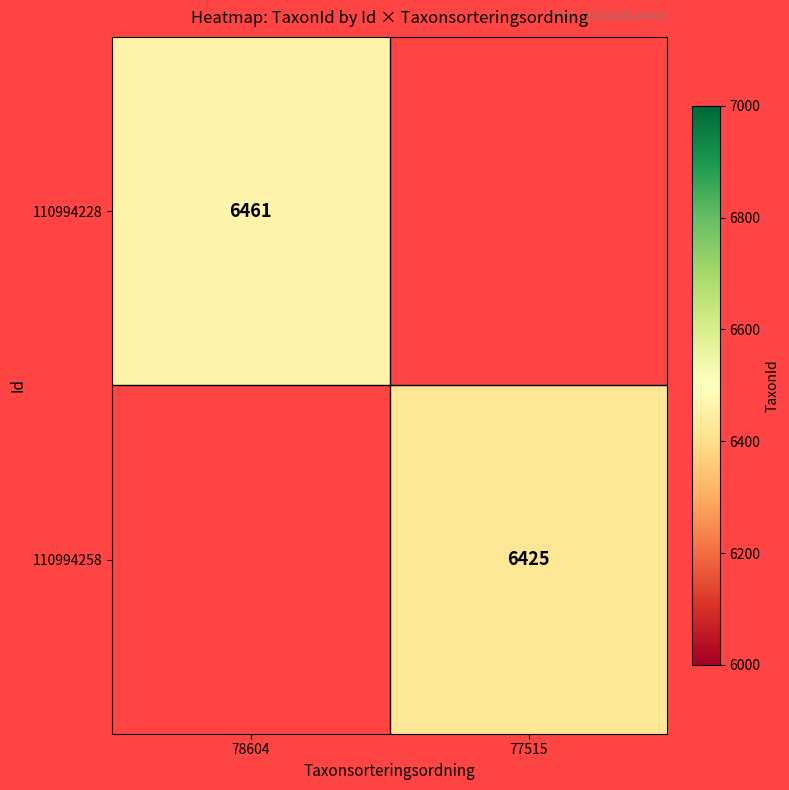

Is it true that 110994258 equals 6425 at 77515?

True